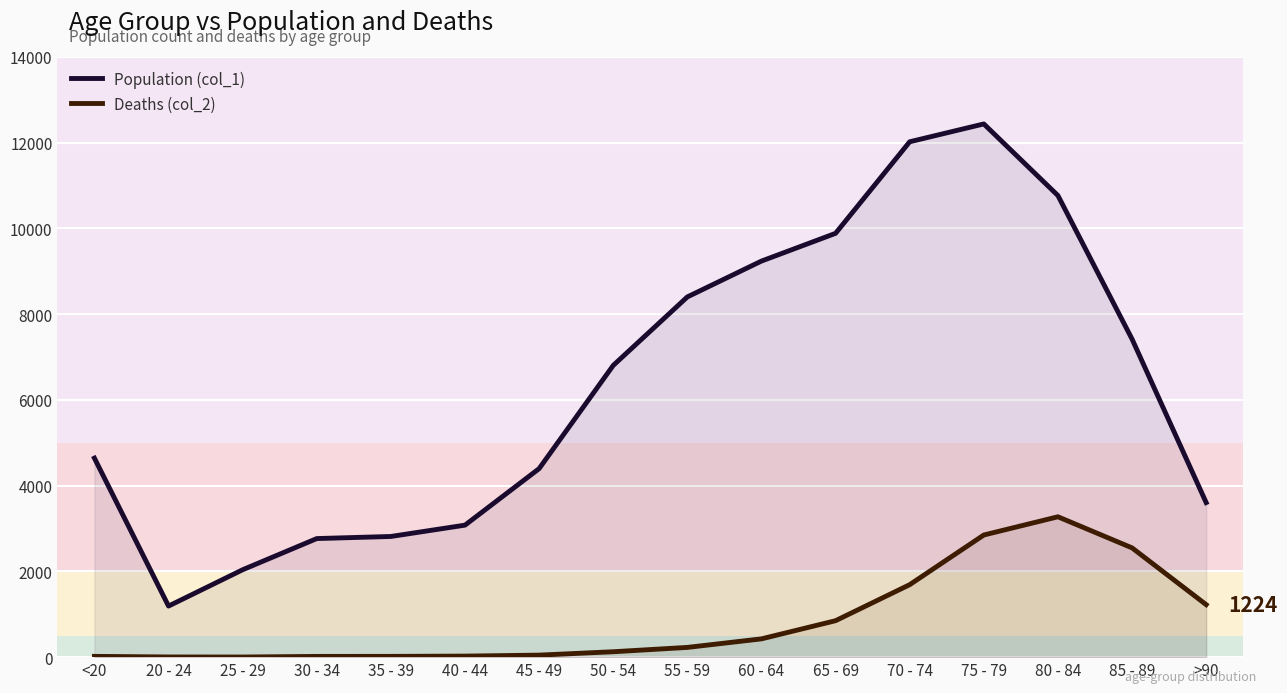

Which series has the largest range (max minus min)?

Population (col_1)